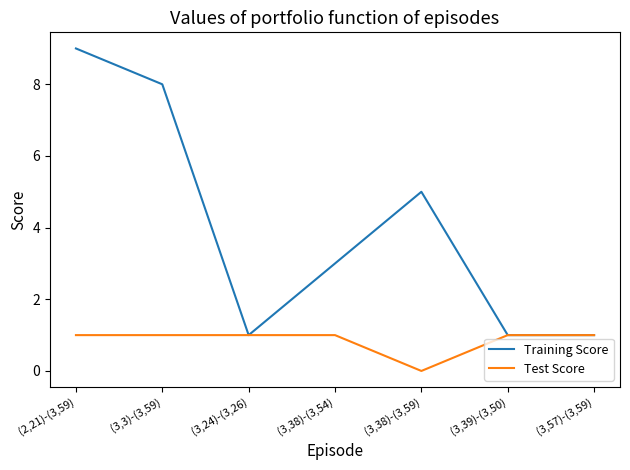

What is the difference between the second highest and second lowest values in the Training Score series?

7